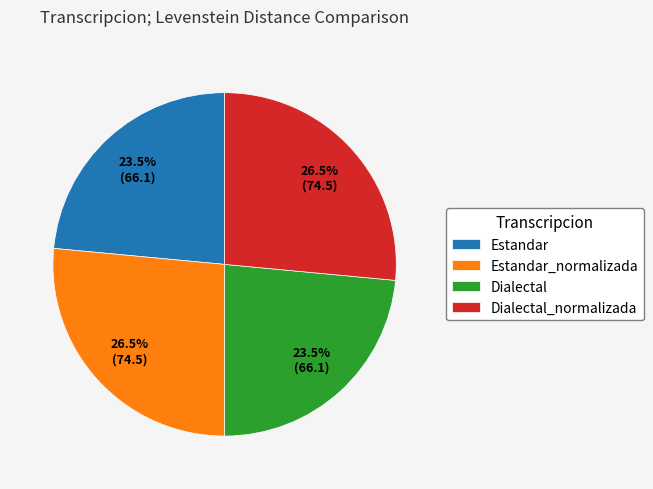

What percentage do Dialectal and Dialectal_normalizada together represent?

50.0%